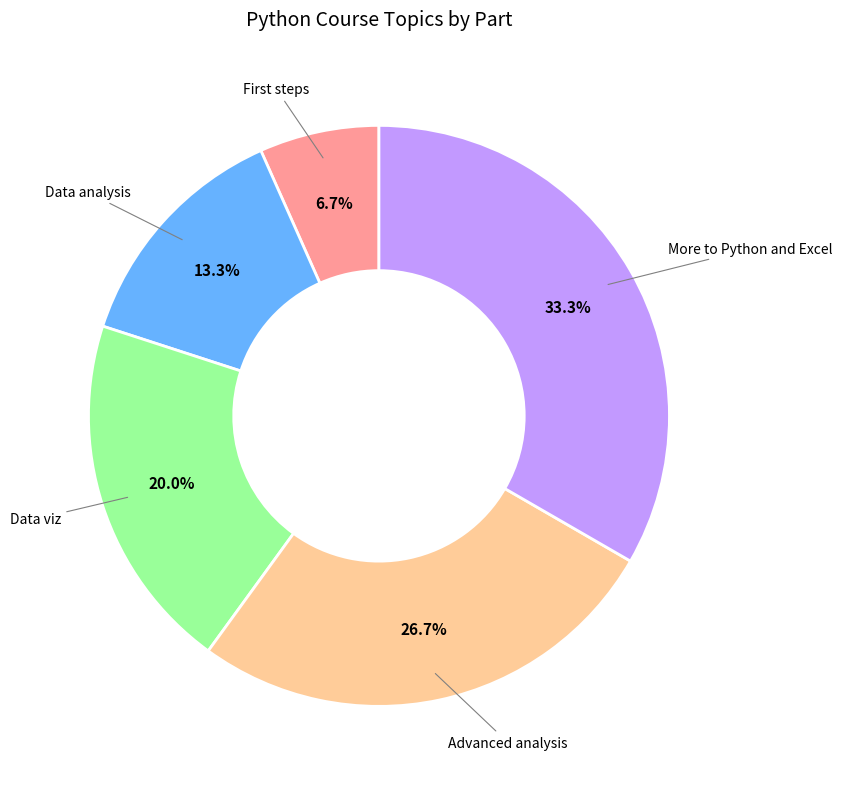

Rank the categories by value from highest to lowest.

More to Python and Excel, Advanced analysis, Data viz, Data analysis, First steps